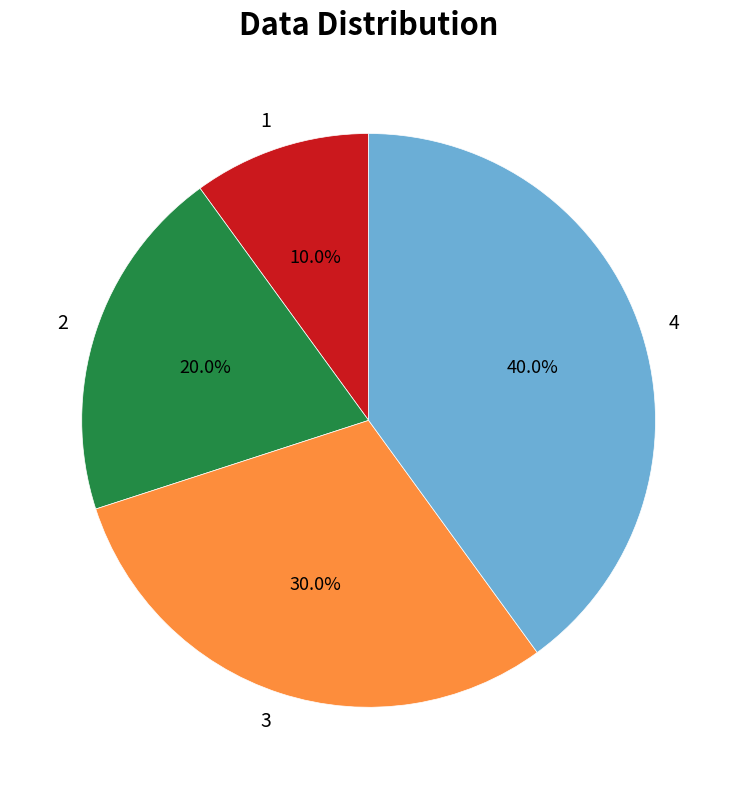

Does 3 represent more than half of the total?

No